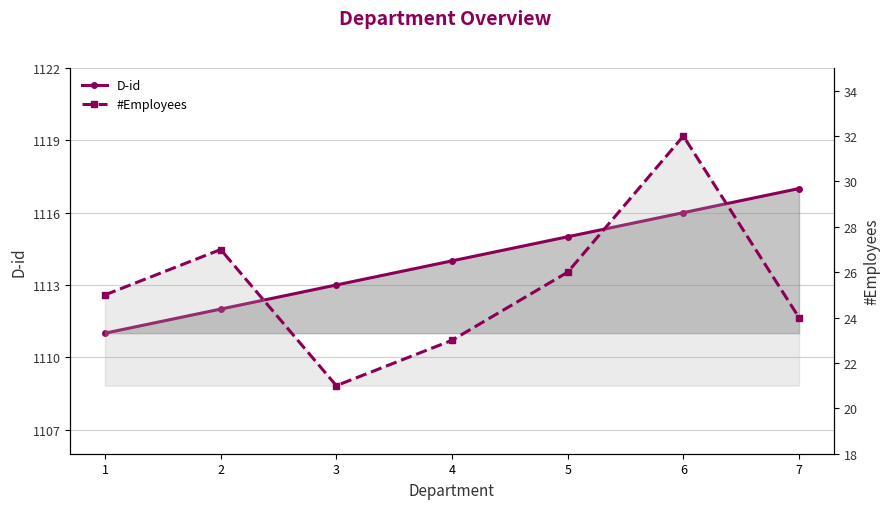

Rank the categories by D-id value from lowest to highest.

1, 2, 3, 4, 5, 6, 7